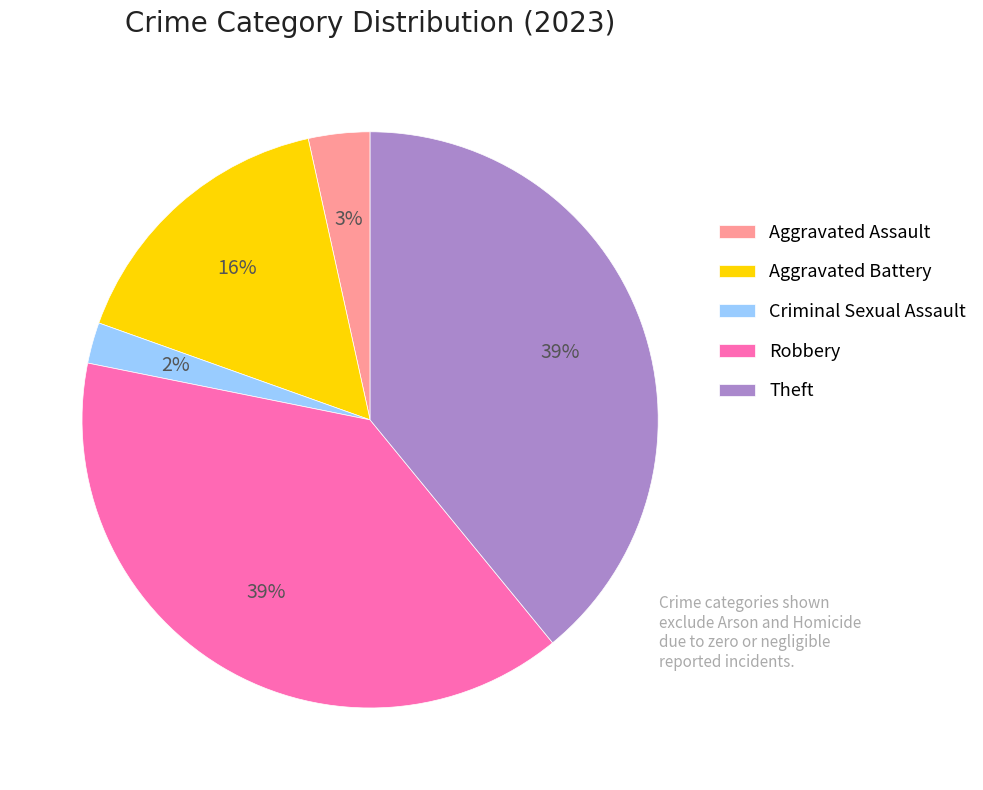

To the nearest percent, what is the combined percentage of Robbery and Criminal Sexual Assault?

41%